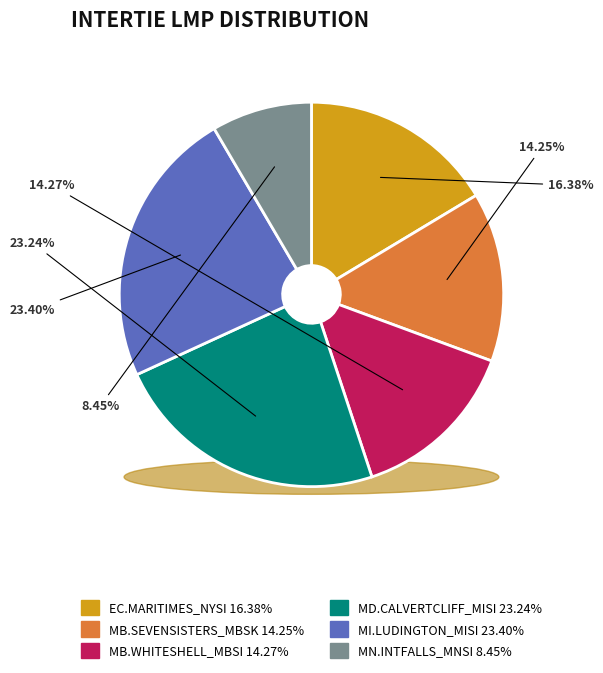

How many slices are in this pie chart?

6